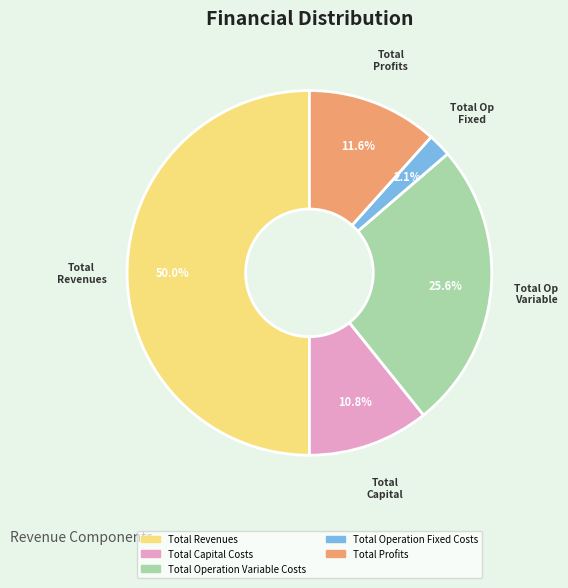

Do Total Operation Fixed Costs and Total Capital Costs together represent more than half of the pie?

No